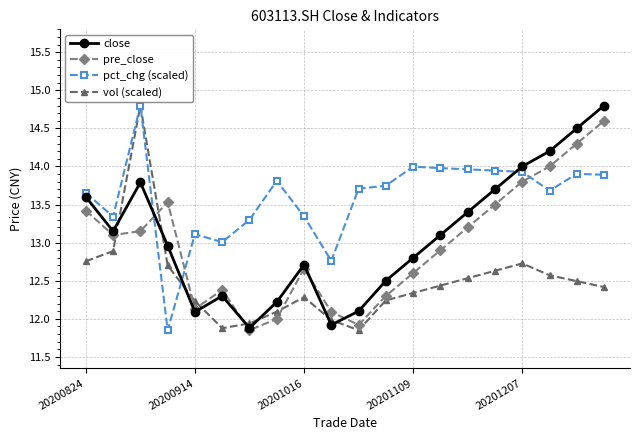

How many lines are shown in the chart?

4